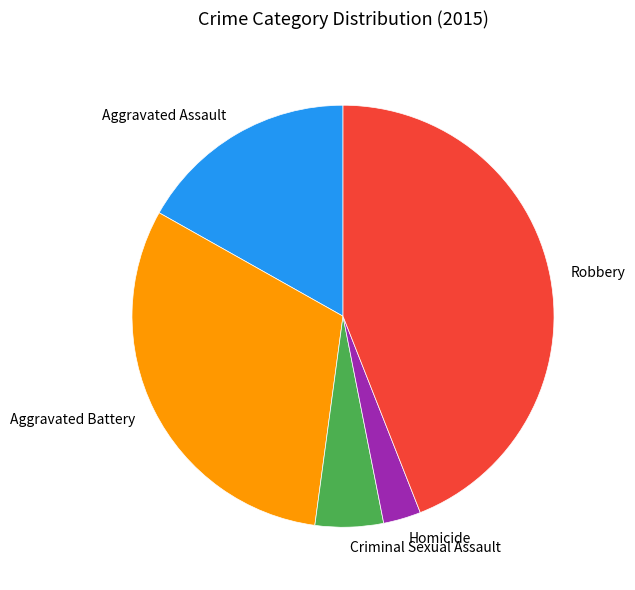

Count the number of slices in the pie.

5